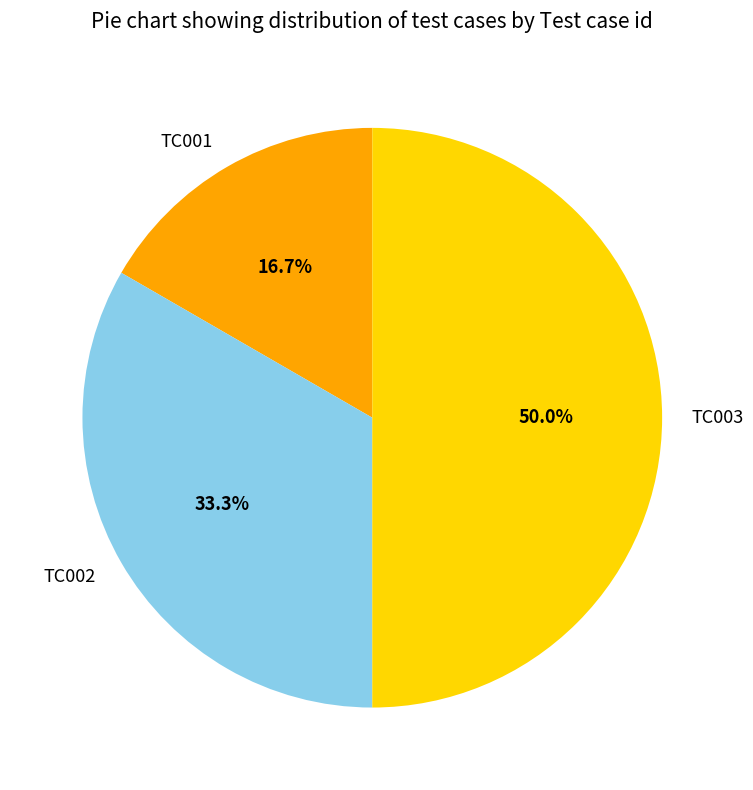

Which has a higher value, TC001 or TC003?

TC003